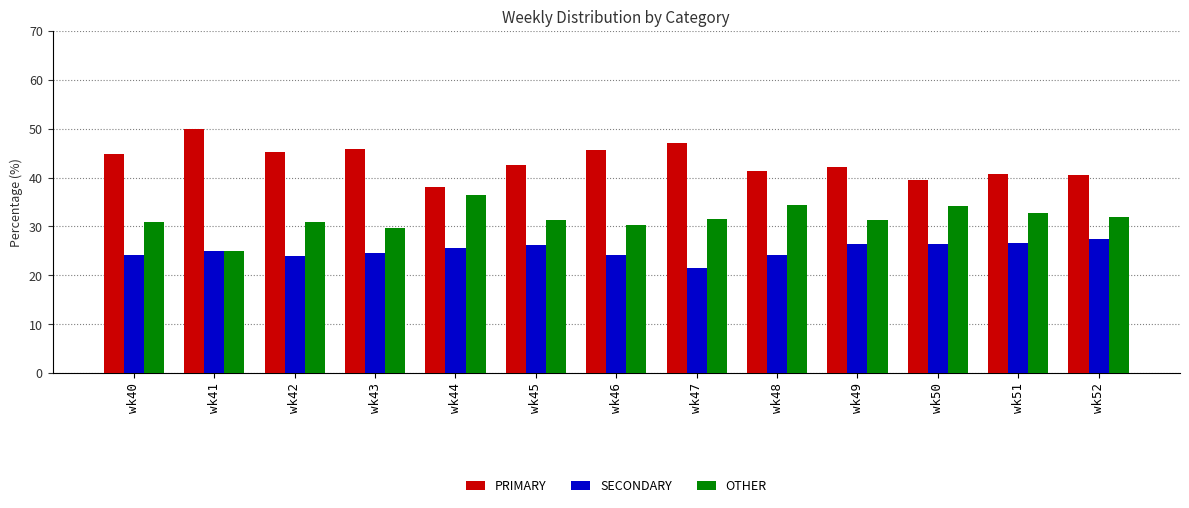

How many bars are there in each group?

3